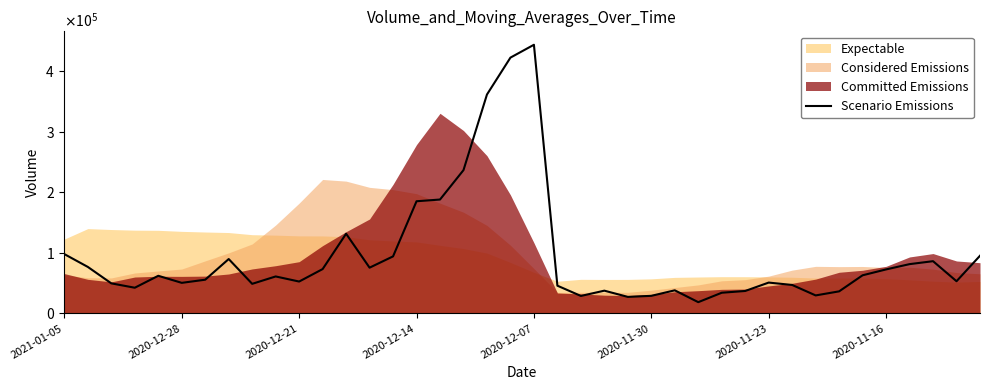

Reading left to right, extract all data points from this chart.

97957.4	76784.2	49641.6	42451.8	62151.6	50504.4	55695.2	89828.6	48885.1	61070.2	52665.0	73233.1	131592.2	75561.5	94209.6	185224.4	188080.6	236641.4	361474.7	422402.8	443612.8	45828.6	28881.8	37605.2	27325.9	29064.0	38163.4	18616.0	34173.4	37095.4	50955.2	47020.0	29747.8	36460.4	62996.2	72677.4	81408.4	86279.8	53179.9	95253.5